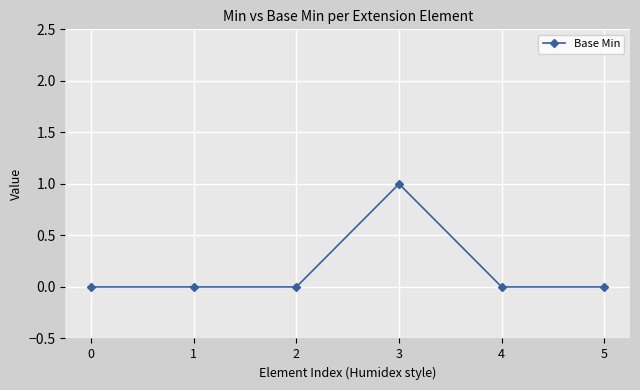

True or false: the data has more than 2 interior local peaks.

False